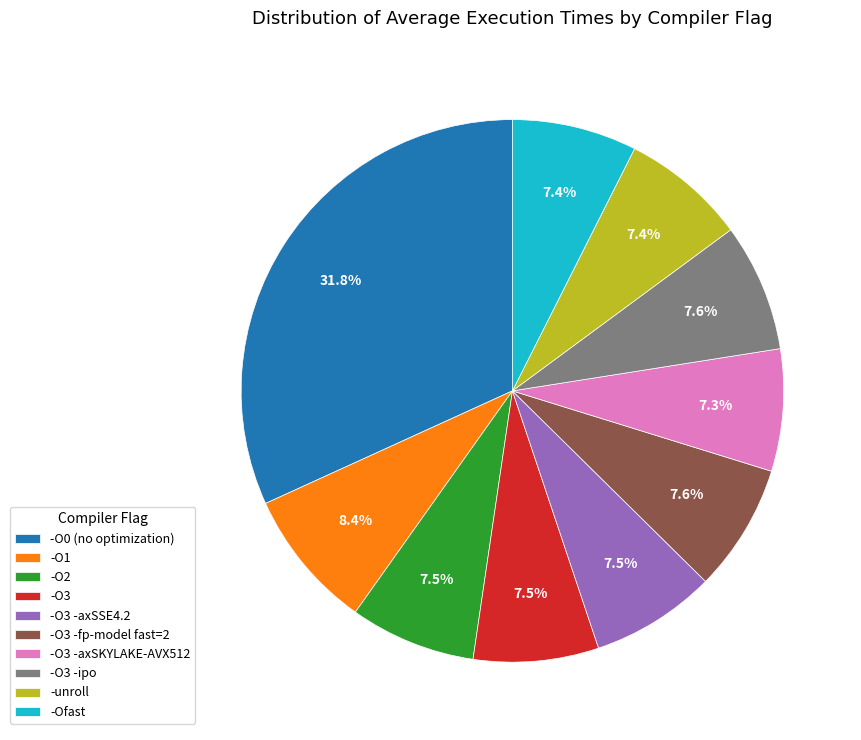

Combined, what portion of the pie is -O3 -axSSE4.2 and -O2?

15.0%